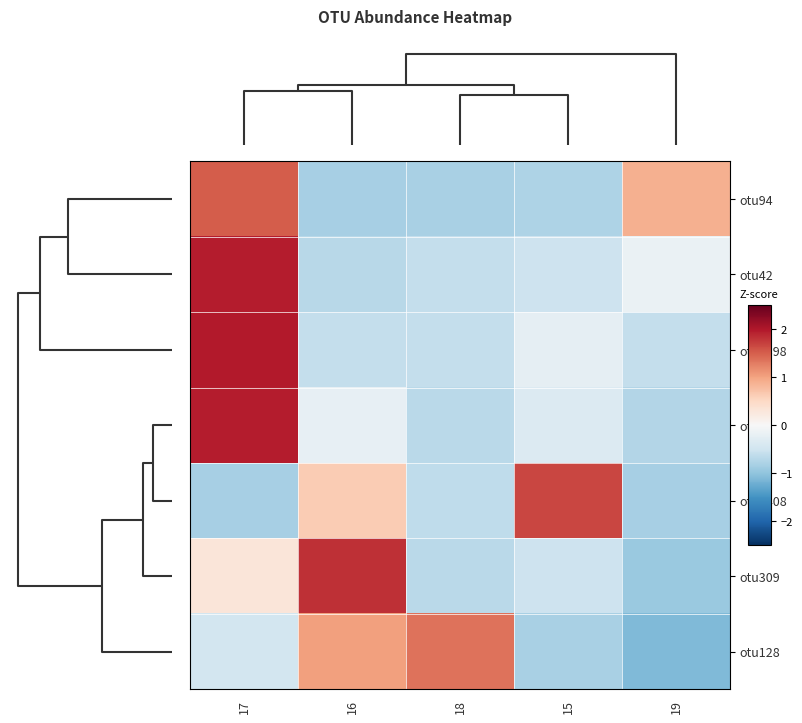

At how many categories does at least one series exceed 0?

5